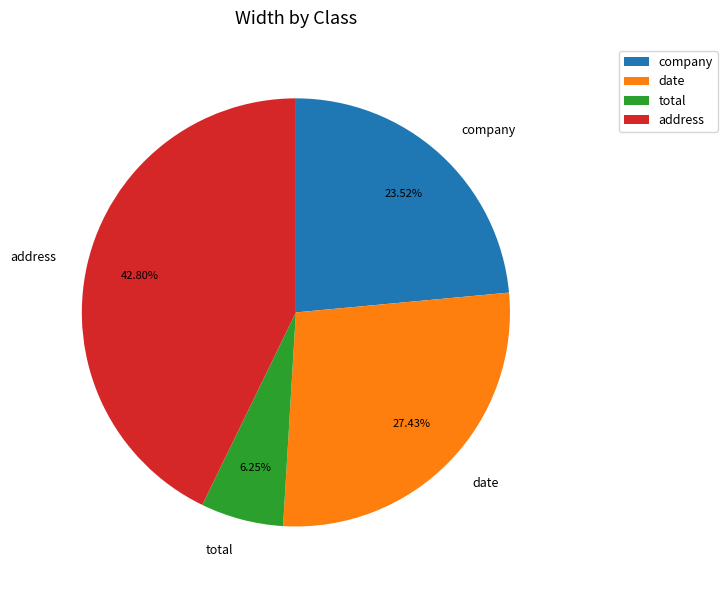

To the nearest percent, what is the combined percentage of company and address?

66%